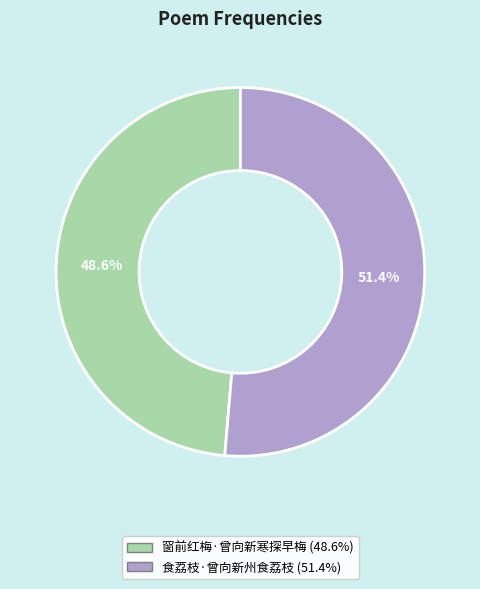

How many slices are in this pie chart?

2